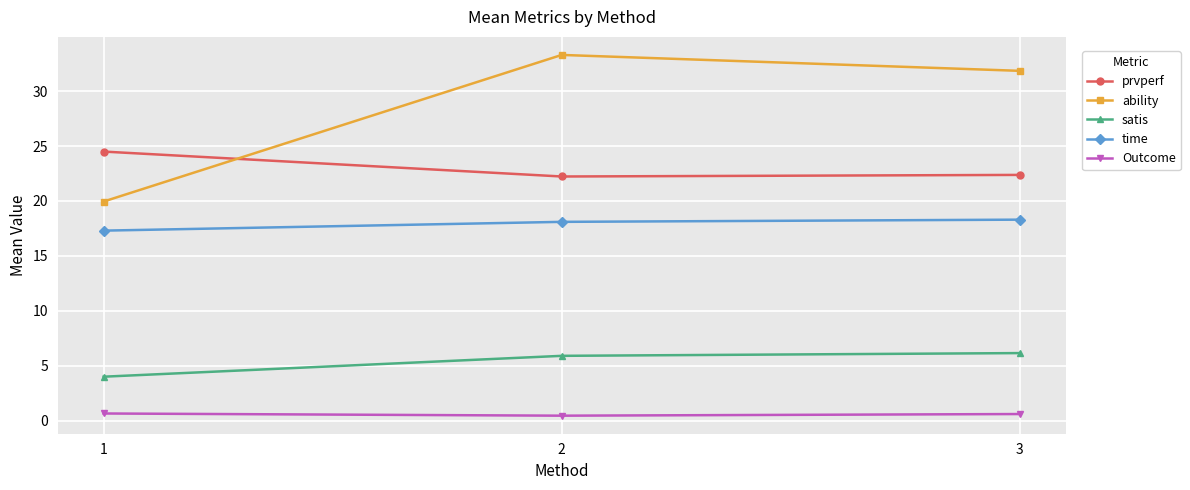

Rank the series by their maximum value, from highest to lowest.

ability, prvperf, time, satis, Outcome